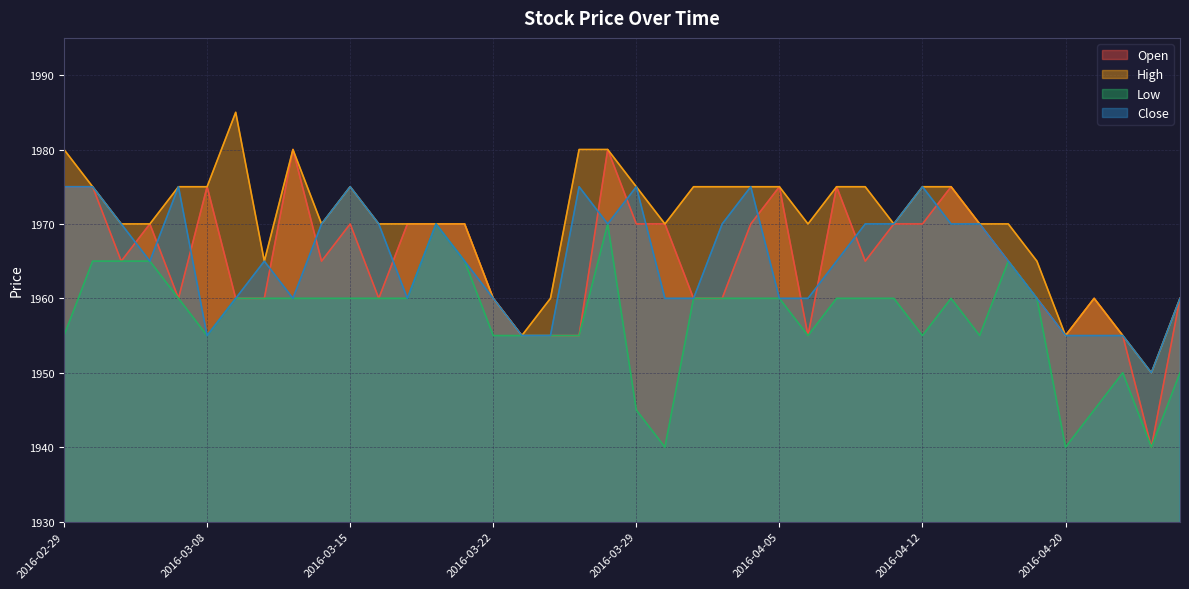

Is the value of Open at 2016-04-26 greater than the value of Low at 2016-03-18?

No